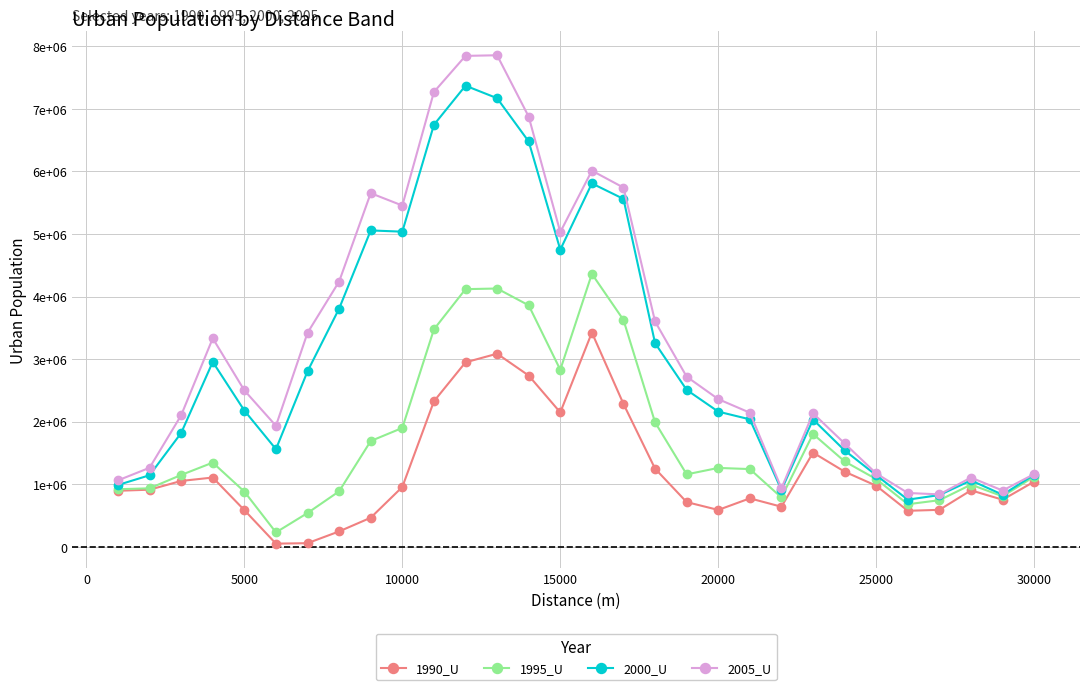

What are all the series names shown in the legend?

1990_U, 1995_U, 2000_U, 2005_U